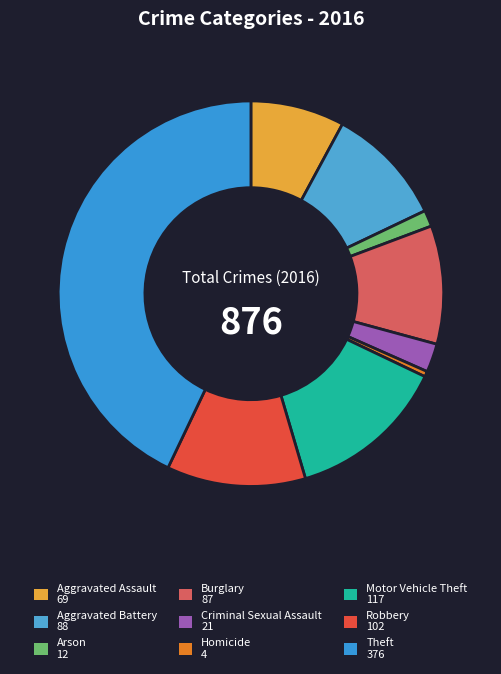

What is the ratio of the value at Robbery to the value at Theft?

0.3